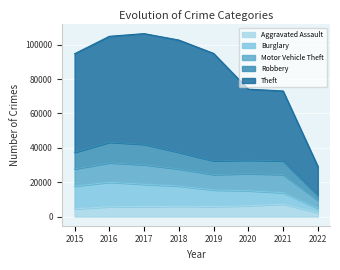

What is the total value across all series at 2022?

29198